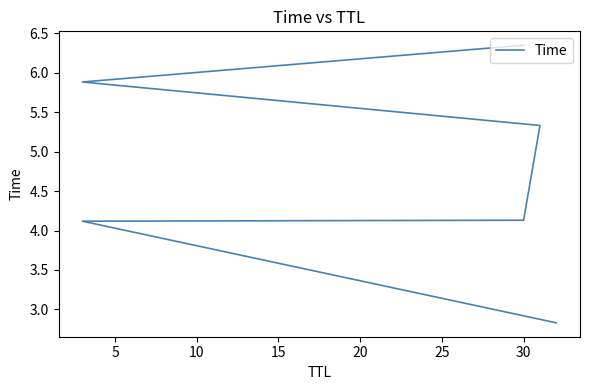

Where is the data nearest to the value 4?

5